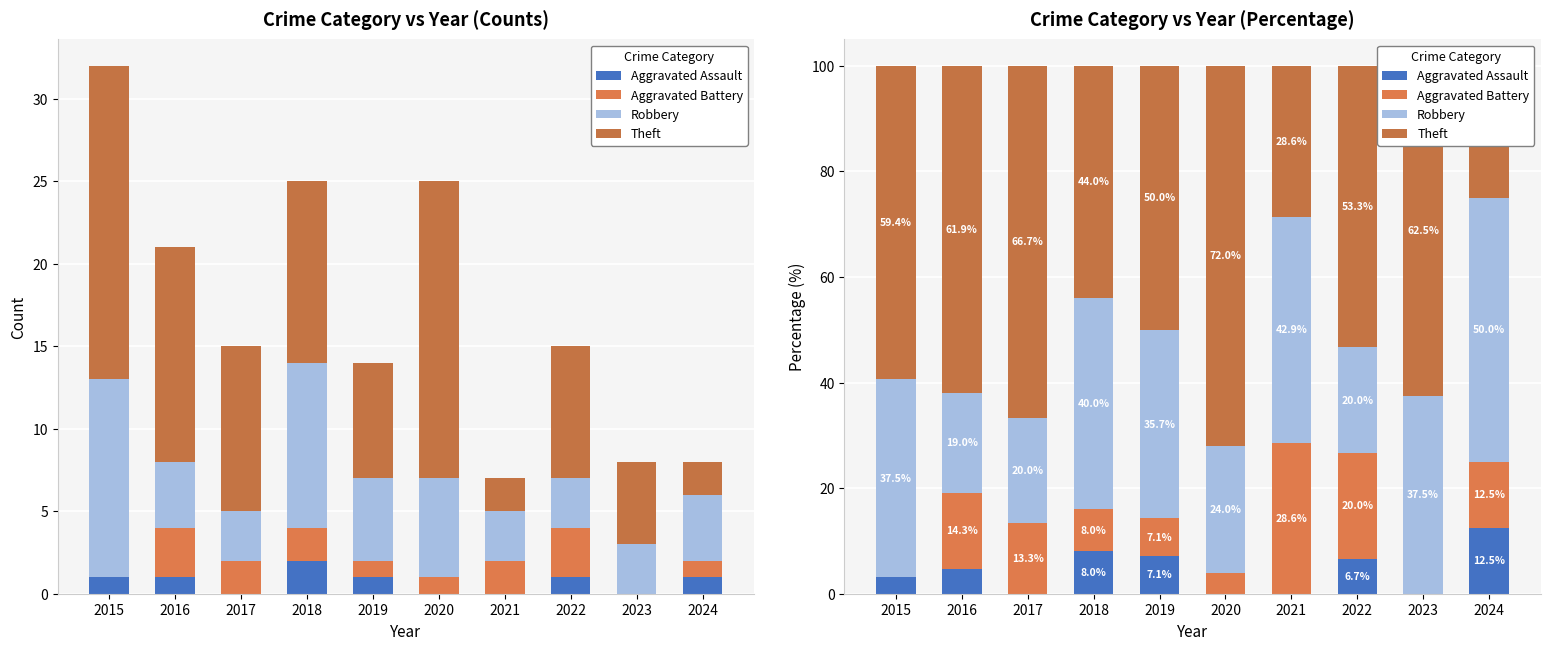

Which has a higher value, 2021 or 2017?

2021